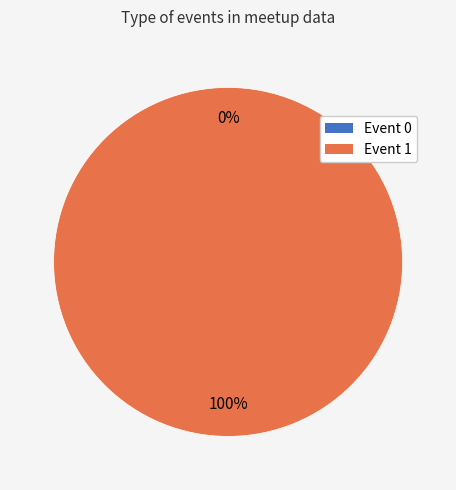

Which category accounts for the majority?

Event 1